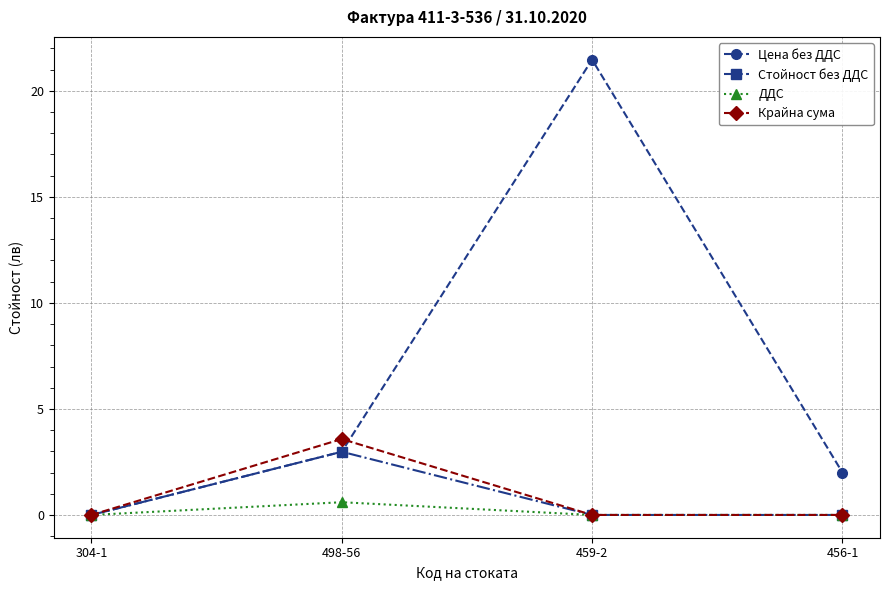

What position from the left is 459-2?

3